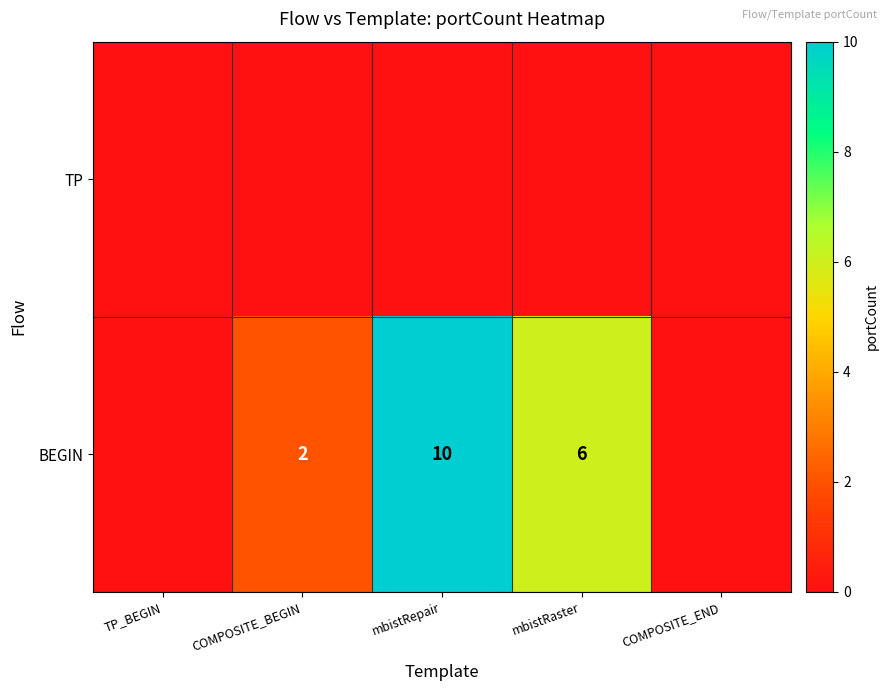

Is it true that BEGIN equals 2 at COMPOSITE_BEGIN?

True